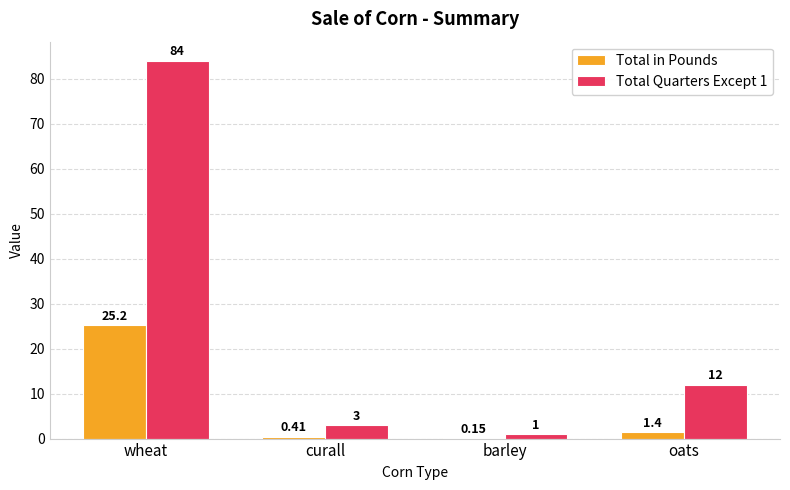

What is the maximum value shown in the chart?

84.0